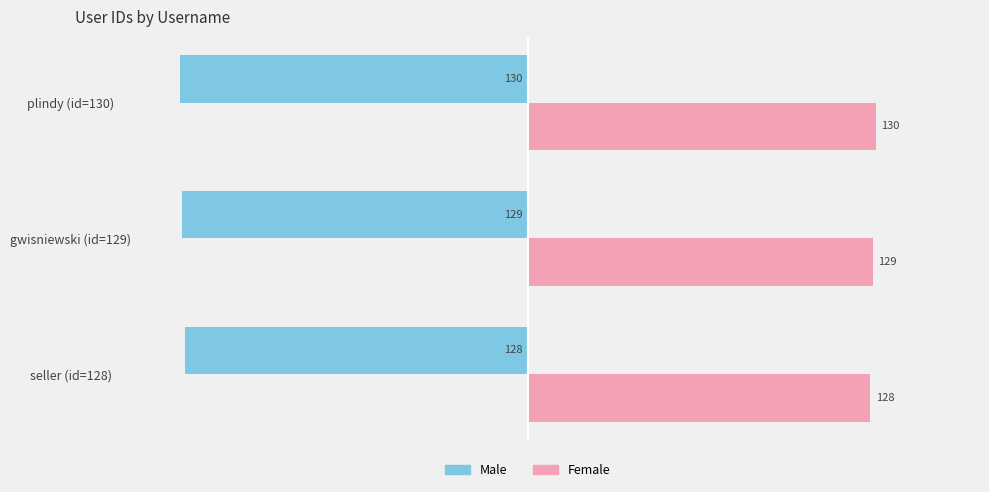

What is the difference between the highest and lowest values at plindy (id=130)?

260